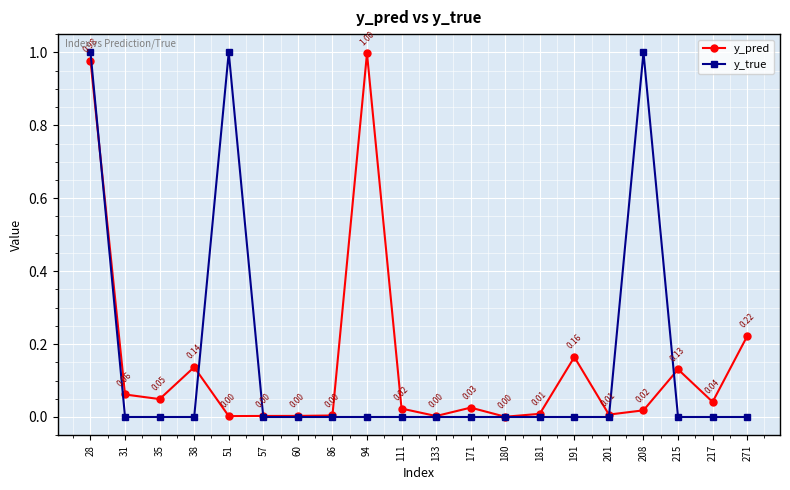

True or false: y_pred has more than 1 points higher than both neighbors.

True